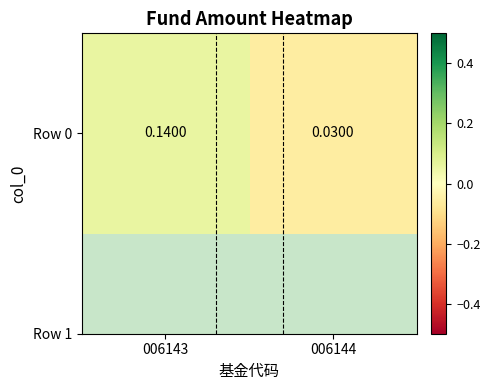

What is the maximum value shown in the chart?

0.1